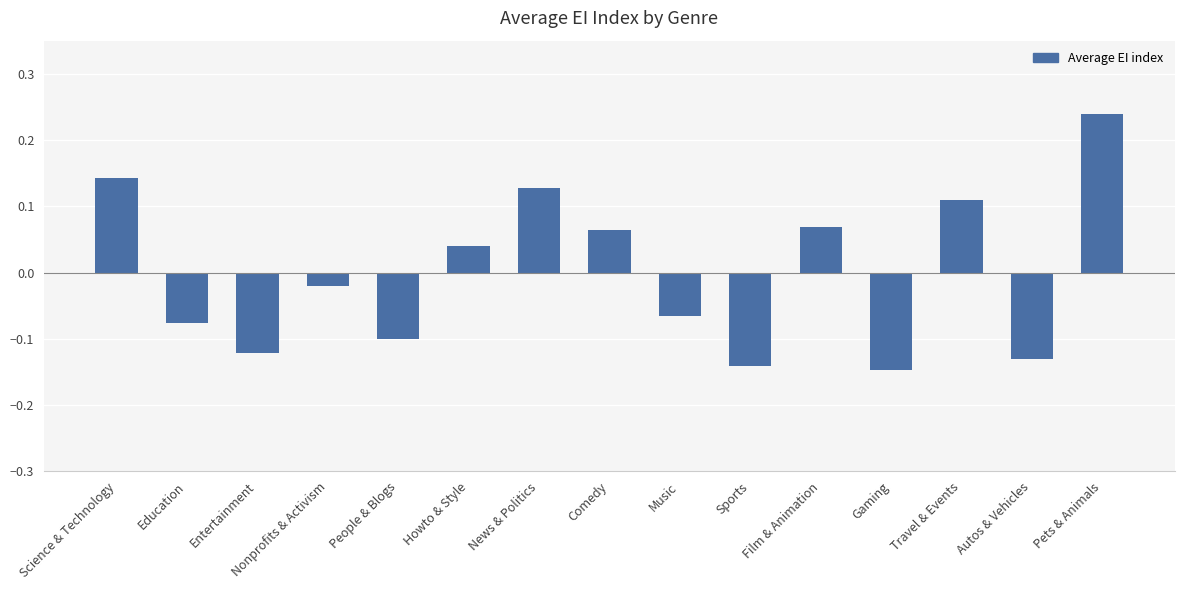

Where does the data first go above 0?

Science & Technology